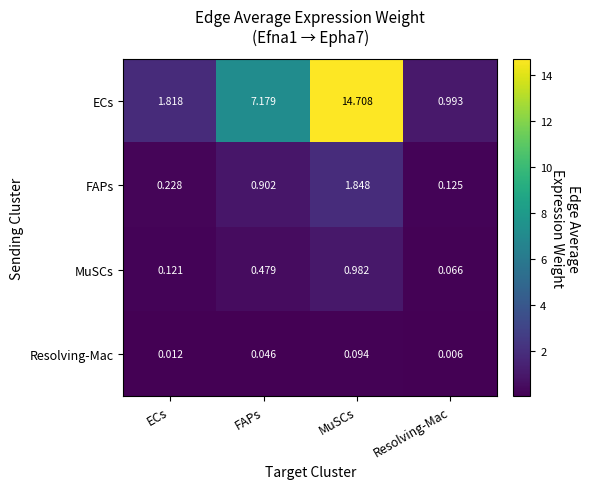

Between ECs and FAPs, which series saw the biggest shift?

ECs